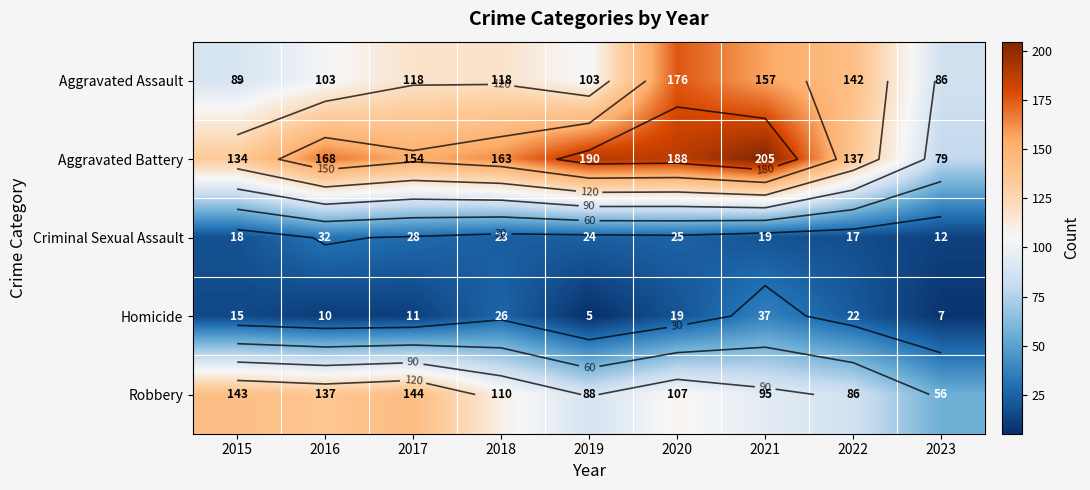

What is the total value across all series at 2020?

515